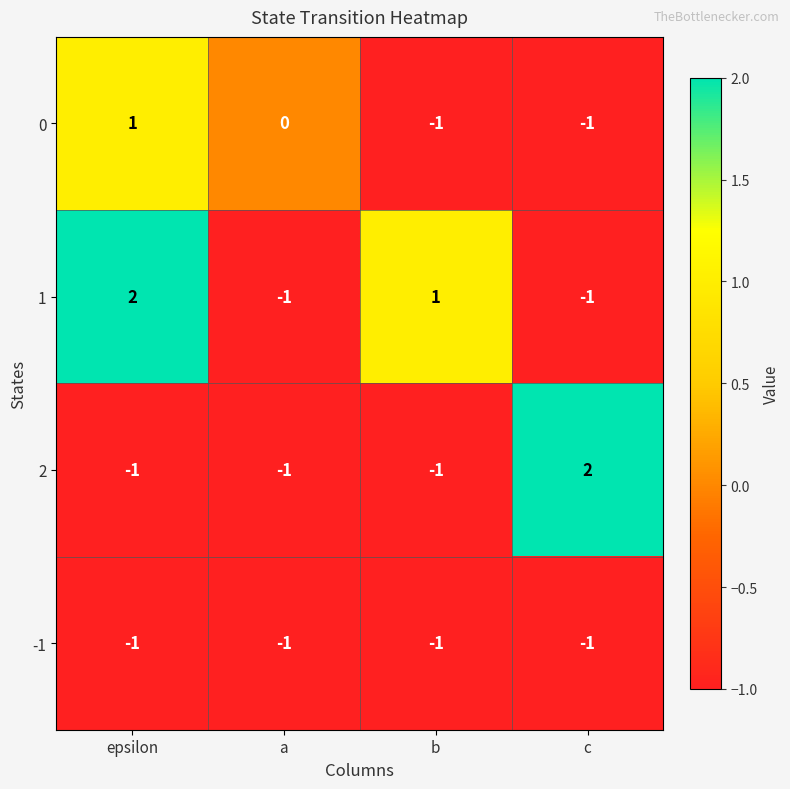

Reading left to right, list all the values displayed in this chart.

0: epsilon=1	a=0	b=-1	c=-1
1: epsilon=2	a=-1	b=1	c=-1
2: epsilon=-1	a=-1	b=-1	c=2
-1: epsilon=-1	a=-1	b=-1	c=-1